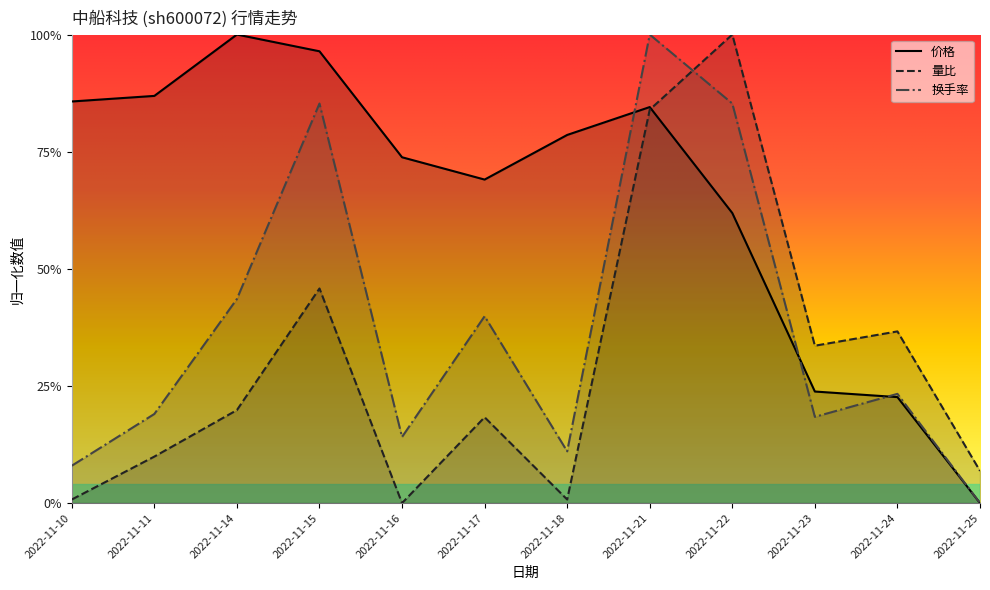

What is the sum of the 换手率 values at 2022-11-18 and 2022-11-24?

0.3